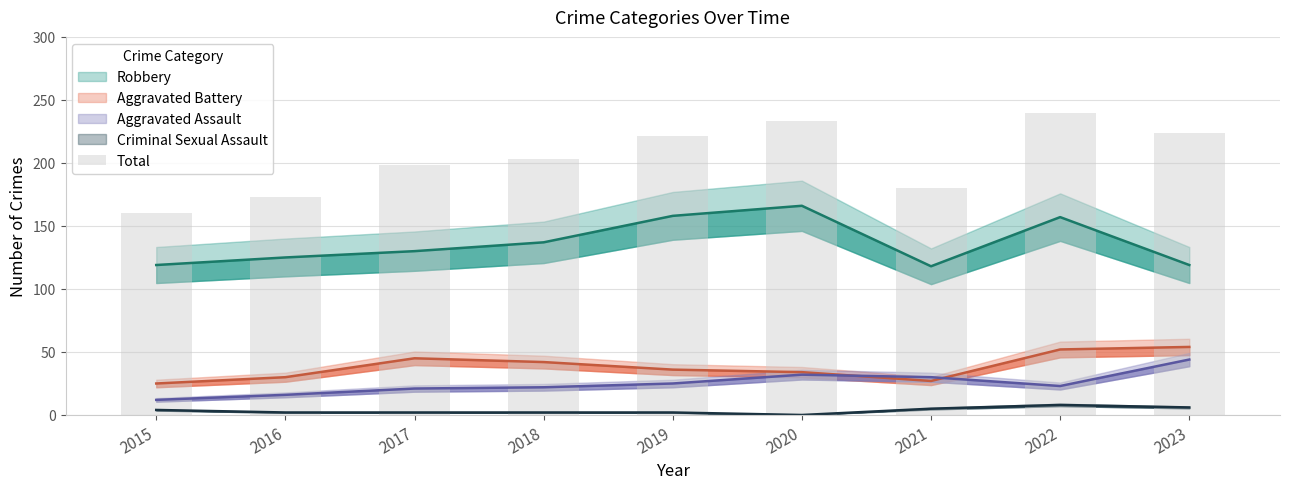

The chart shows a value of 330 at 2017. True or false?

False